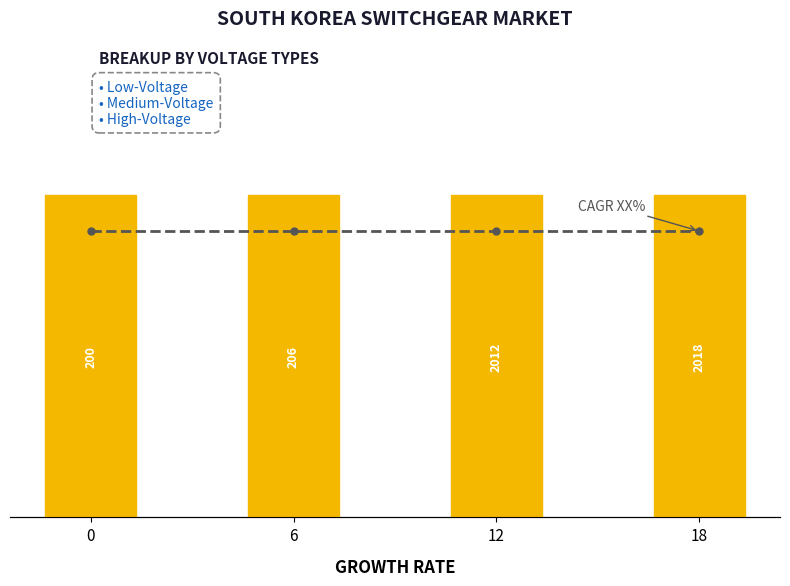

Reading left to right, list all the values displayed in this chart.

Growth Rate: 0=9	6=9	12=9	18=9
CAGR XX%: 0=4	6=4	12=4	18=4